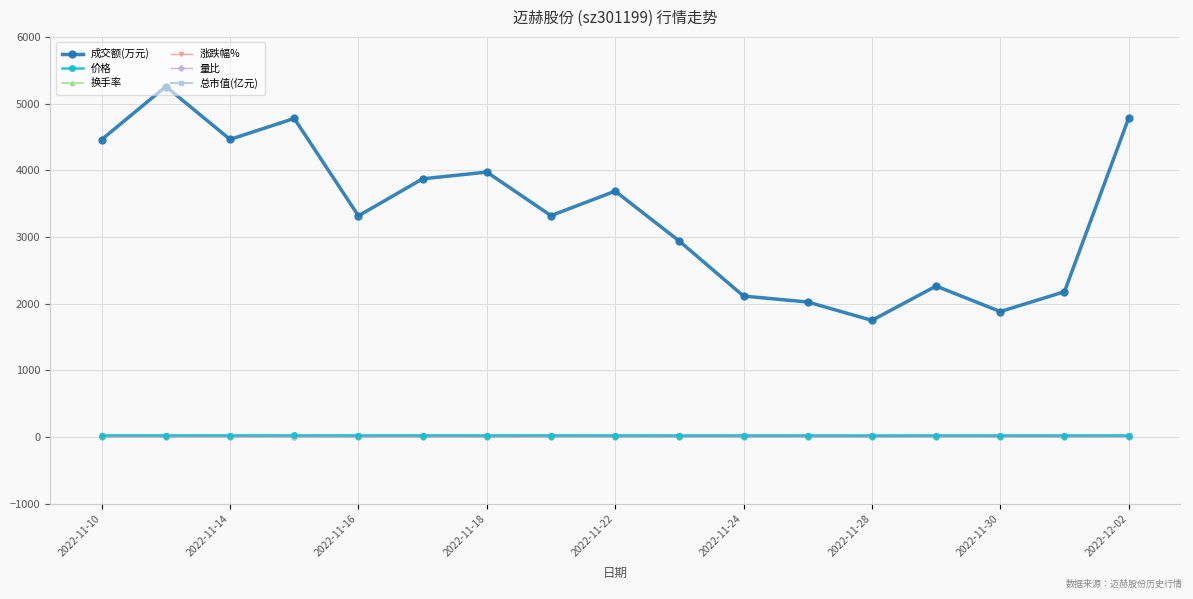

What is the average value of the 价格 series?

22.8